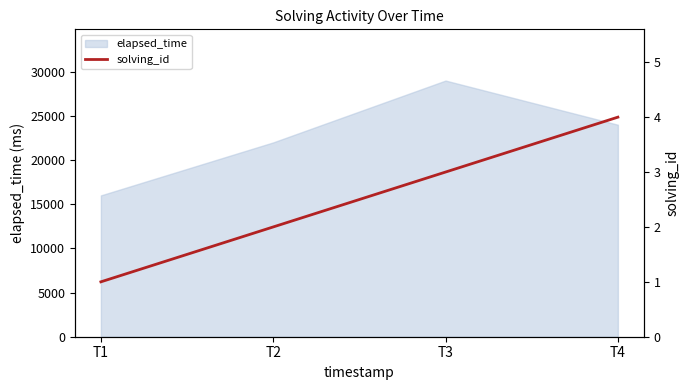

In elapsed_time, how many points are higher than both neighbors (excluding endpoints)?

1